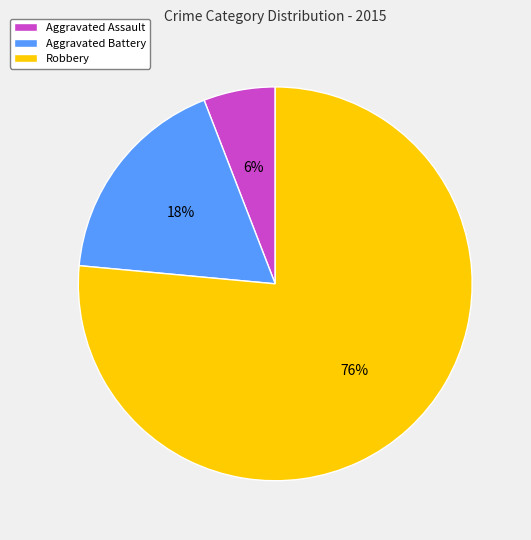

Combined, do Aggravated Assault and Aggravated Battery account for over 50%?

No